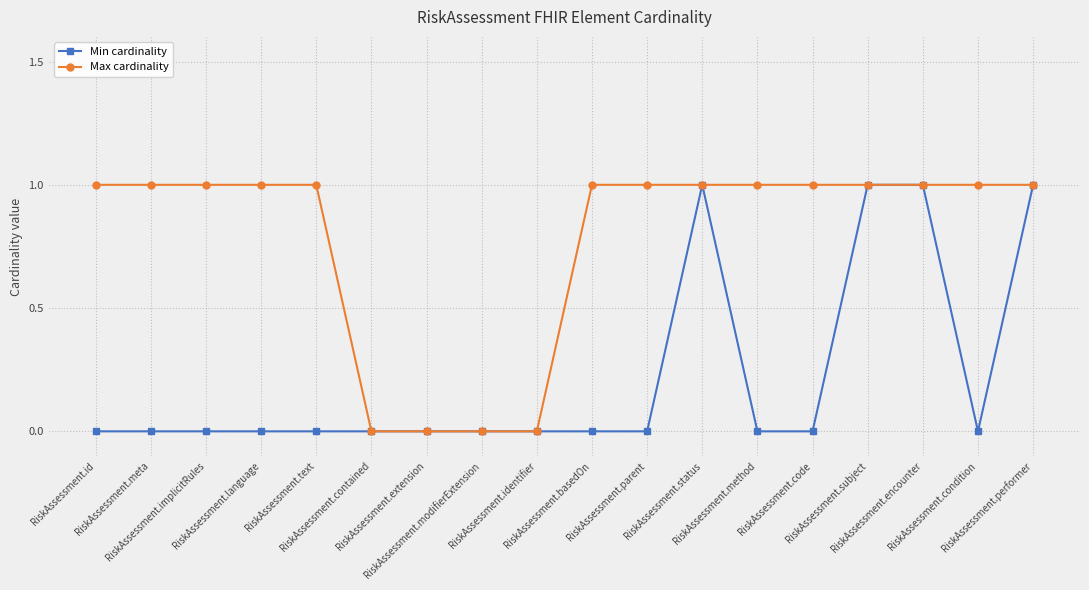

True or false: Min cardinality has more than 0 points higher than both neighbors.

True